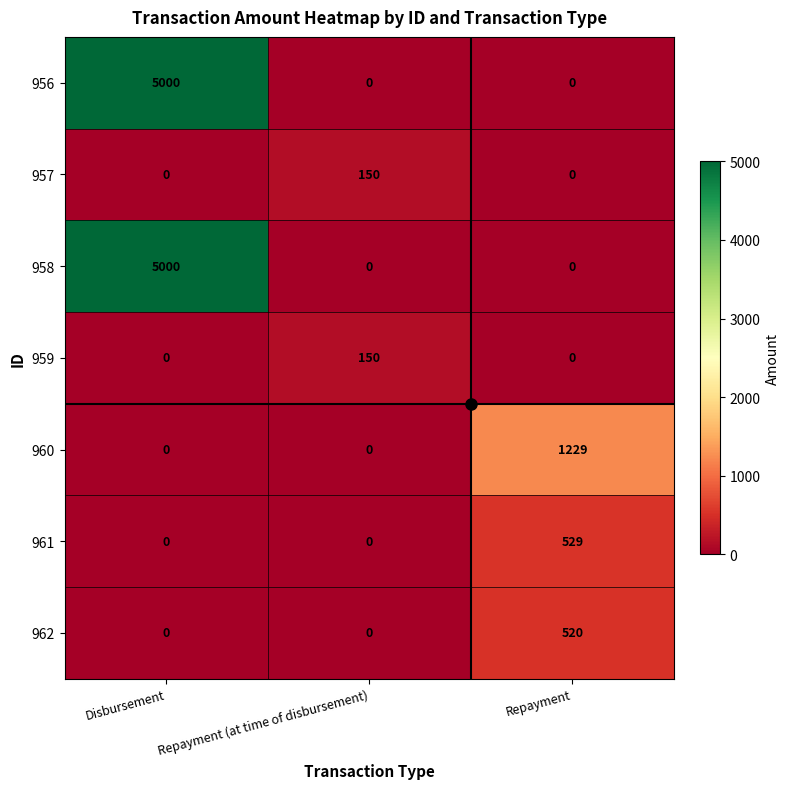

Is it true that 959 equals -60 at Repayment?

False